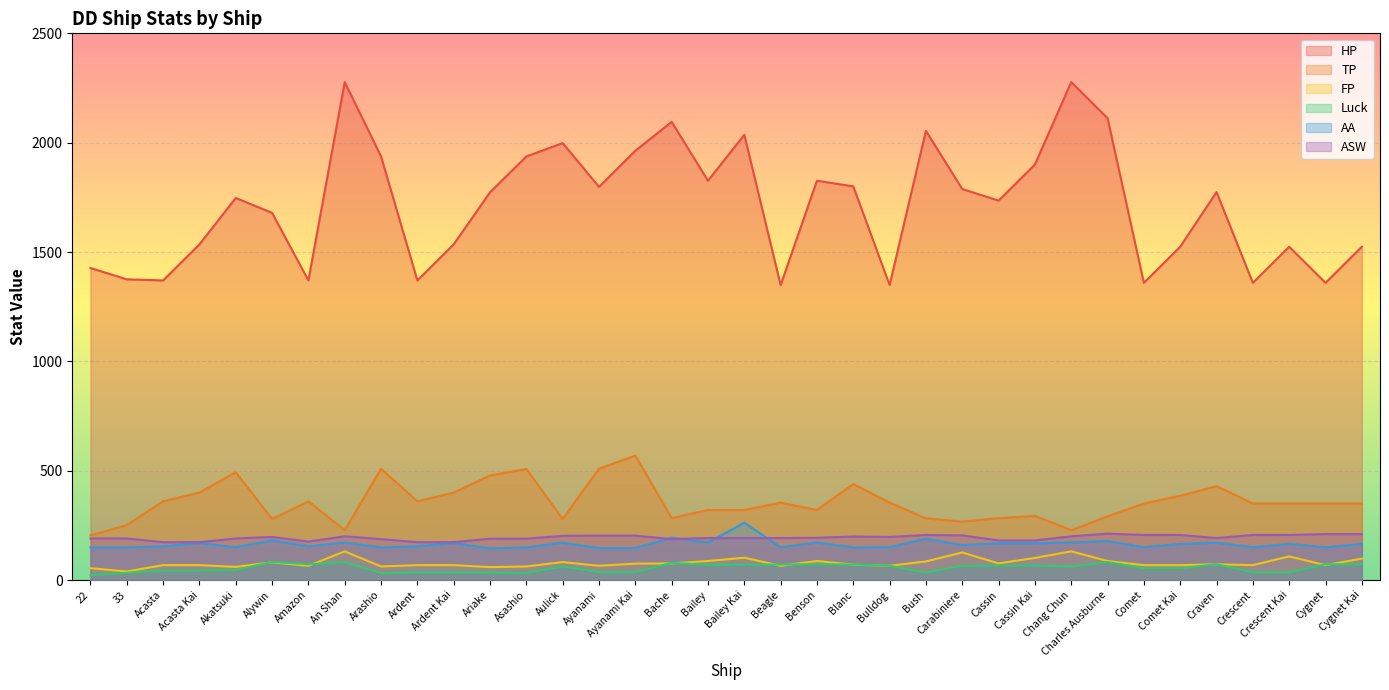

Is it true that TP equals 350 at Crescent Kai?

True